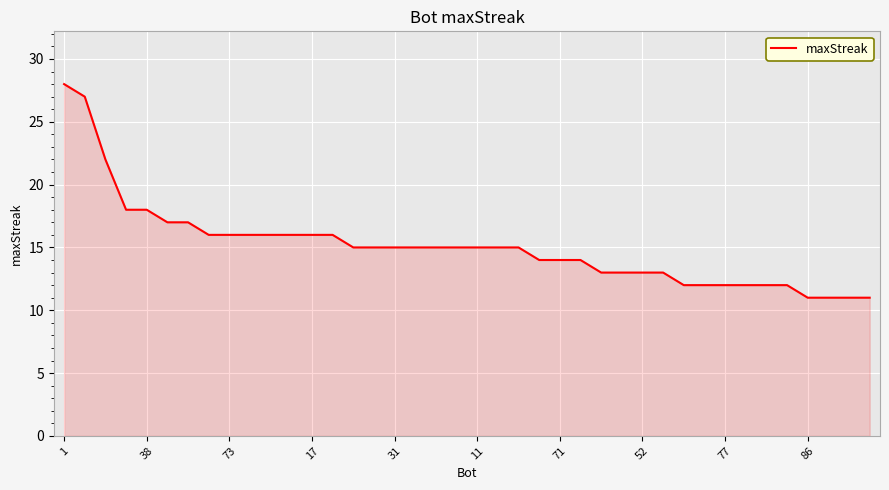

What is the maximum value shown in the chart?

28